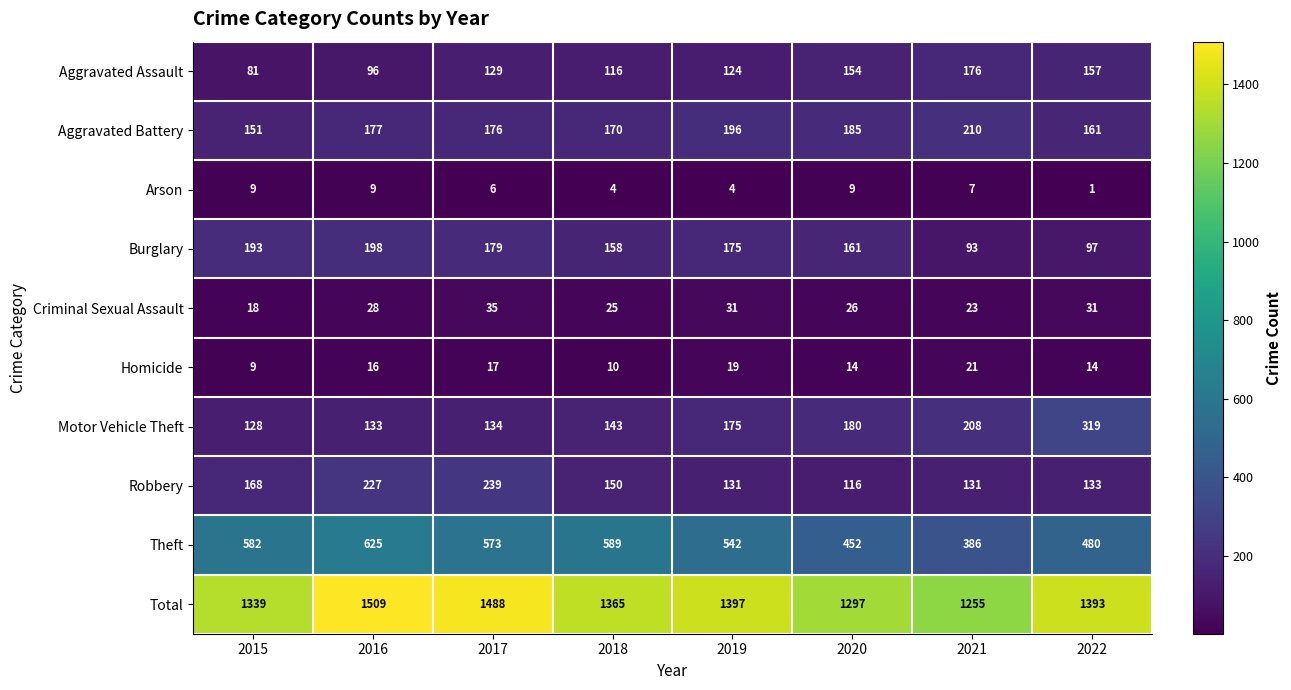

How many series are shown in this chart?

10